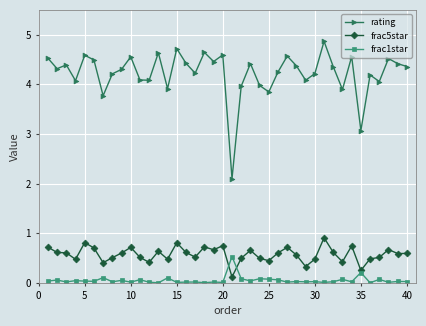

Rank the series by their maximum value, from lowest to highest.

frac1star, frac5star, rating